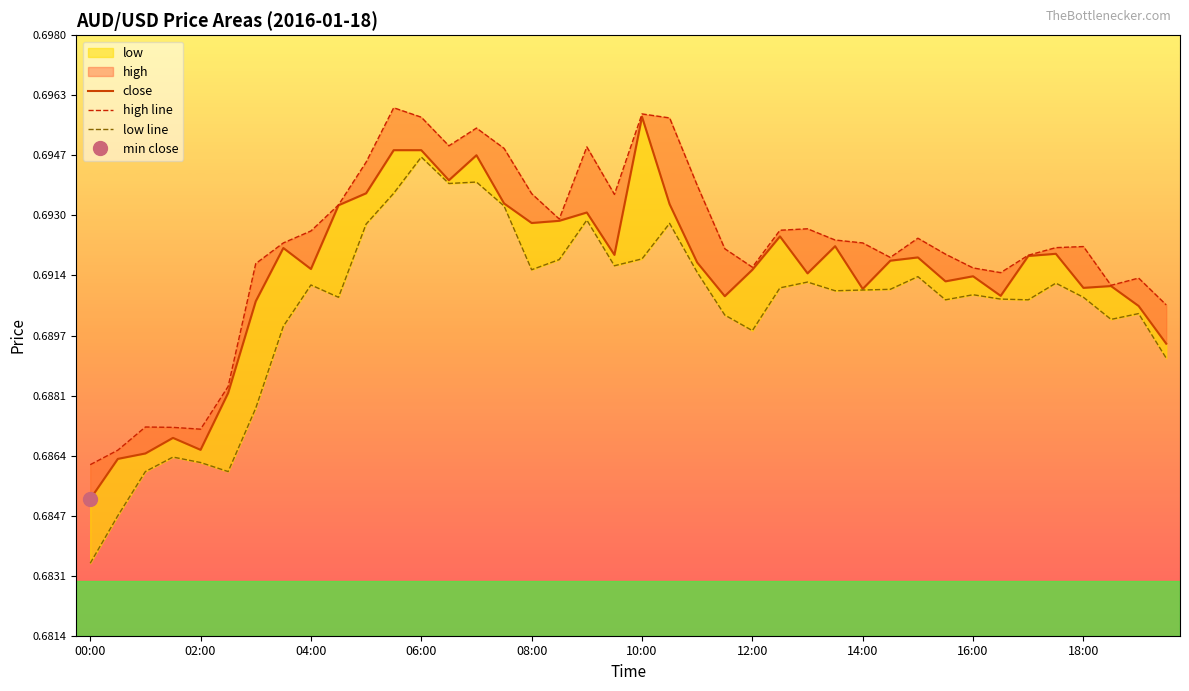

List the series in order of their overall mean, lowest first.

low line, close, high line